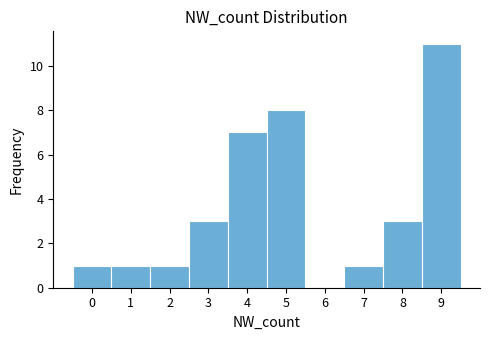

Which range on the x-axis has the tallest bar?

8.5 to 9.5